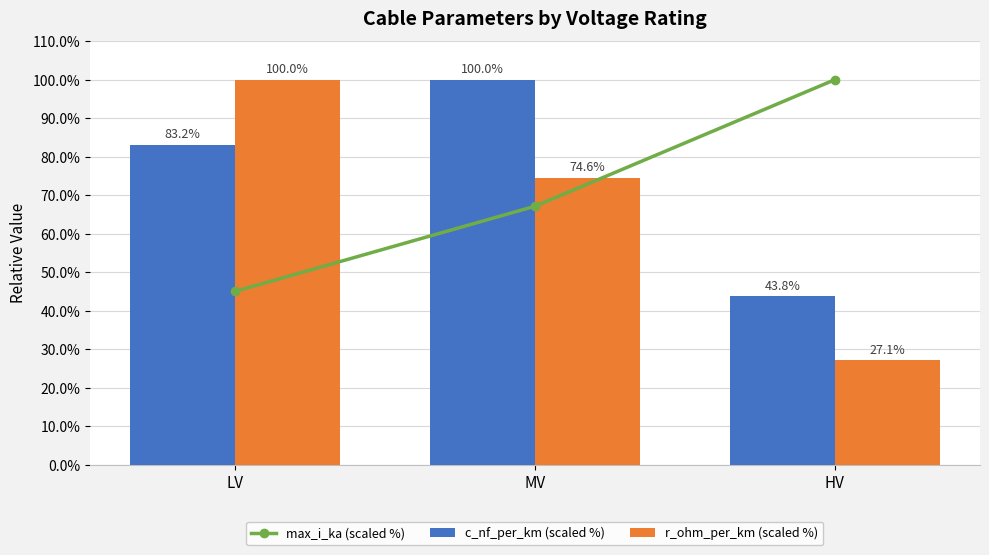

At how many categories does at least one series exceed 99?

3